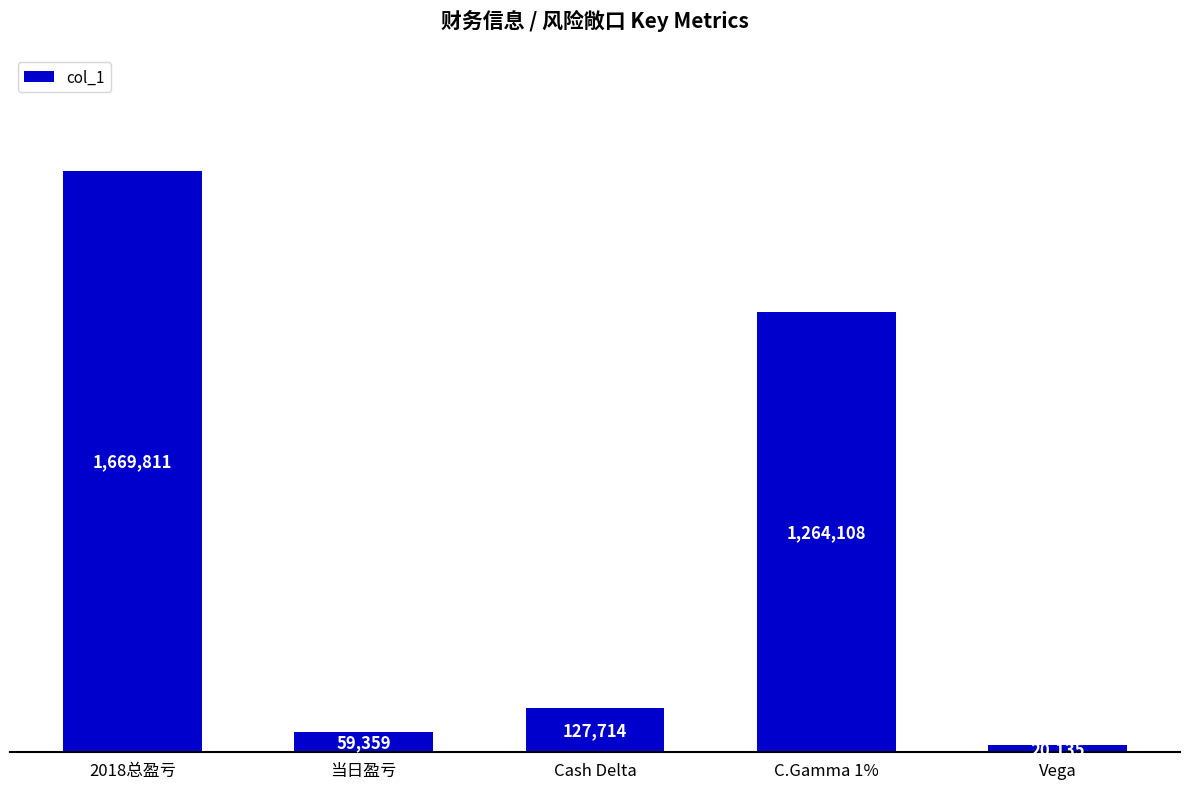

Which category has the highest value across all series?

2018总盈亏